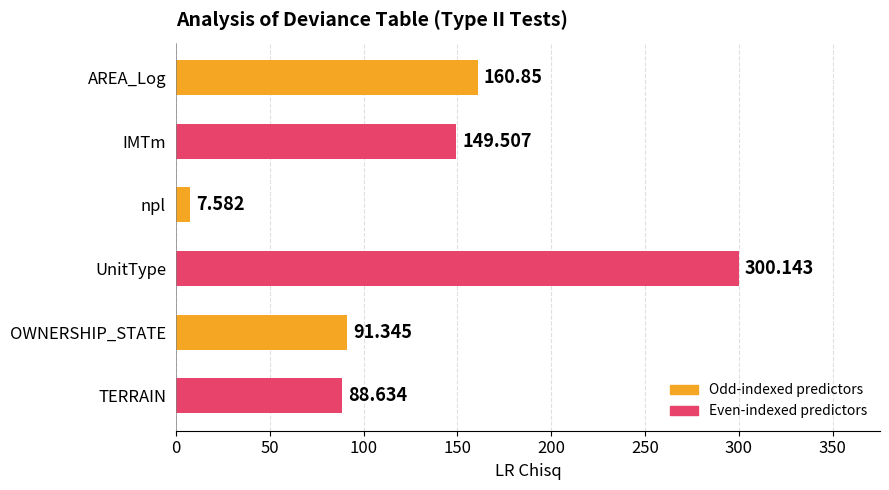

What is the smallest value displayed?

7.6